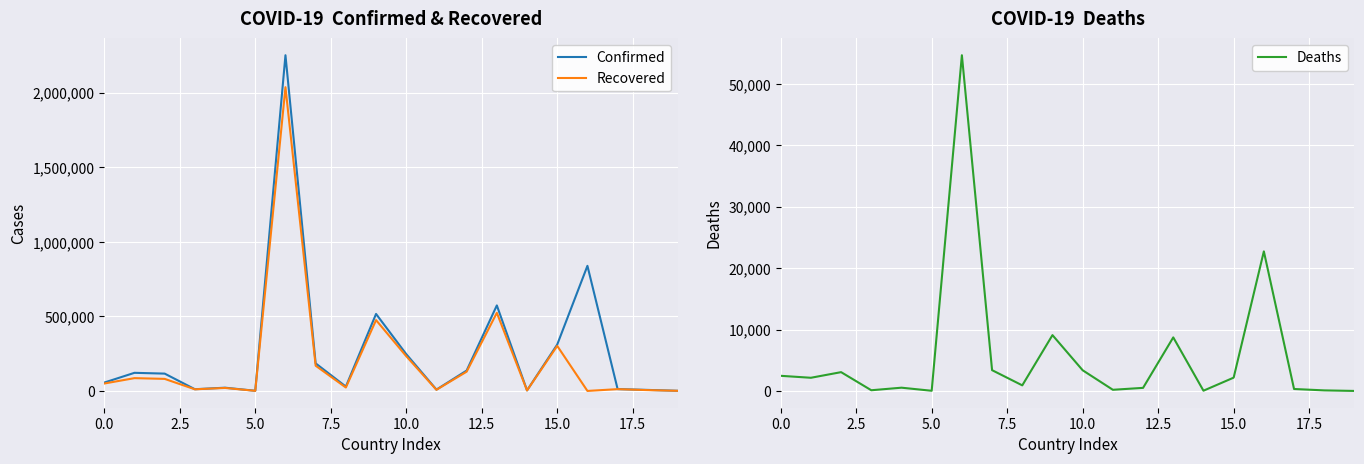

True or false: Recovered and Confirmed intersect in this chart.

False